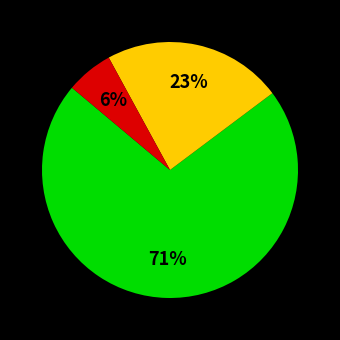

Count the number of slices in the pie.

3